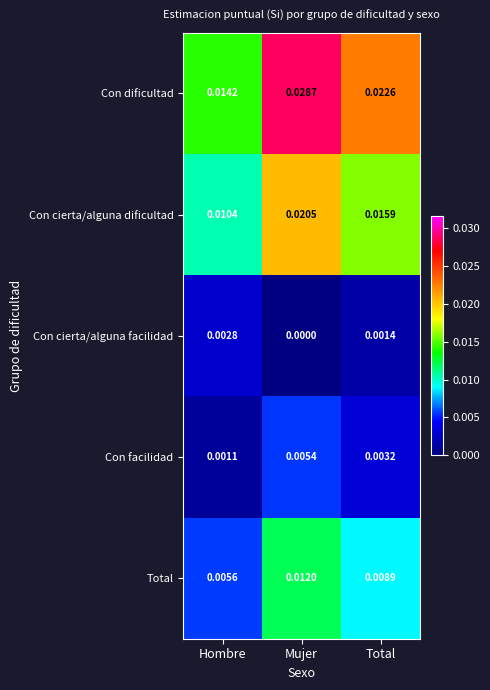

Which series has the largest total across all categories?

Con dificultad